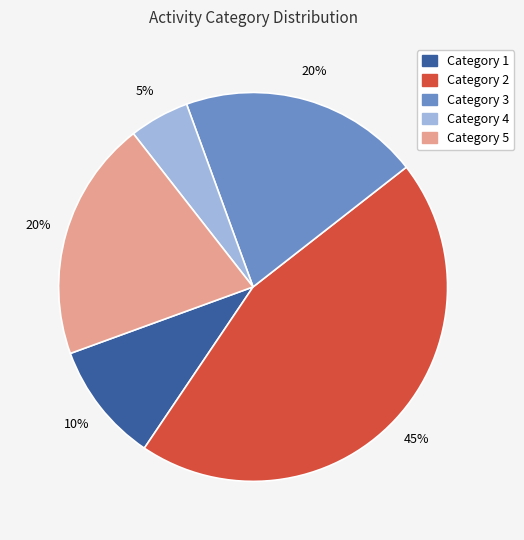

To the nearest percent, what is the average slice percentage?

20%